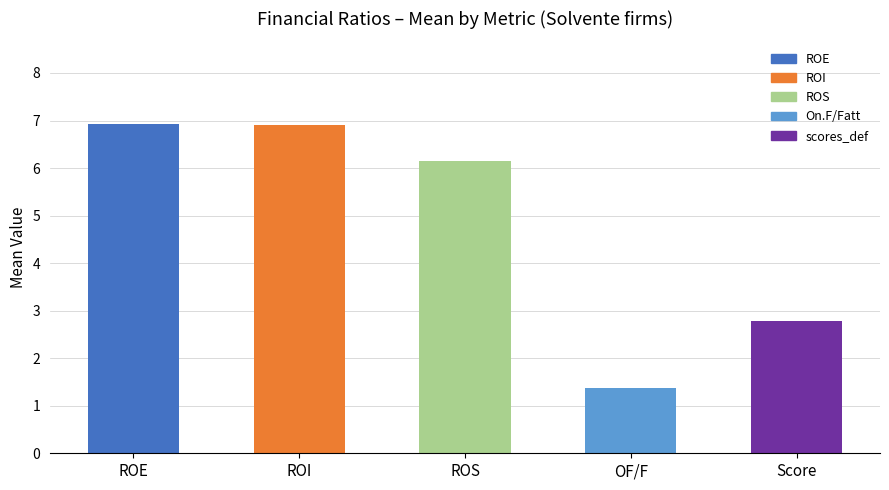

Which category has the lowest value across all series?

OF/F